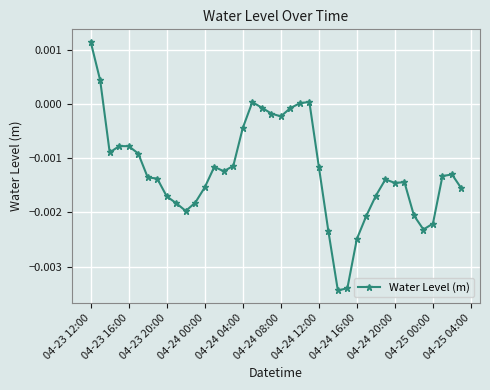

Where does the data first go above 0?

04-23 12:00